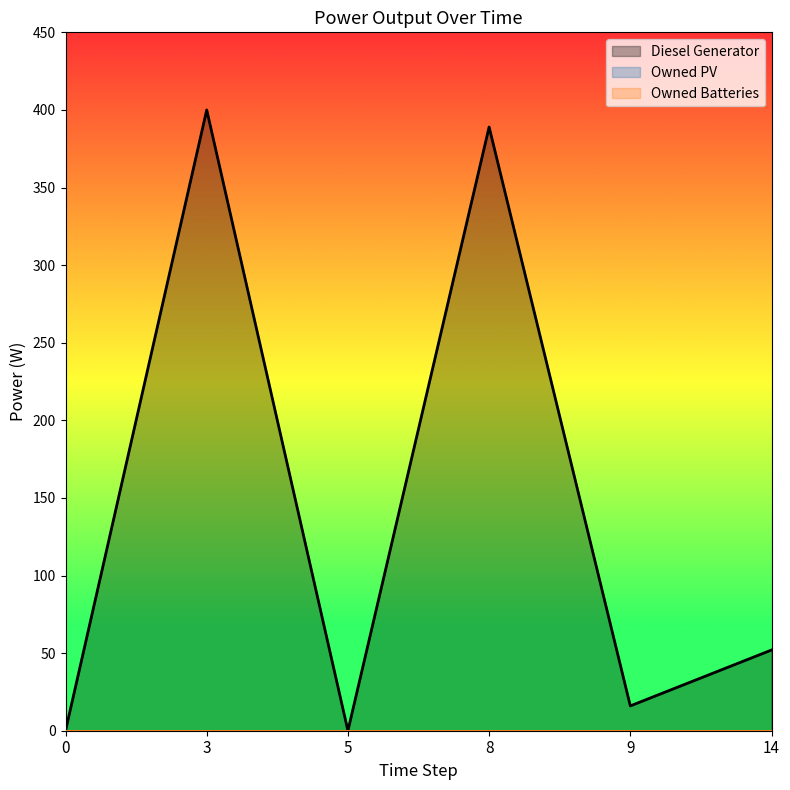

True or false: Owned PV has more than 2 interior local peaks.

False